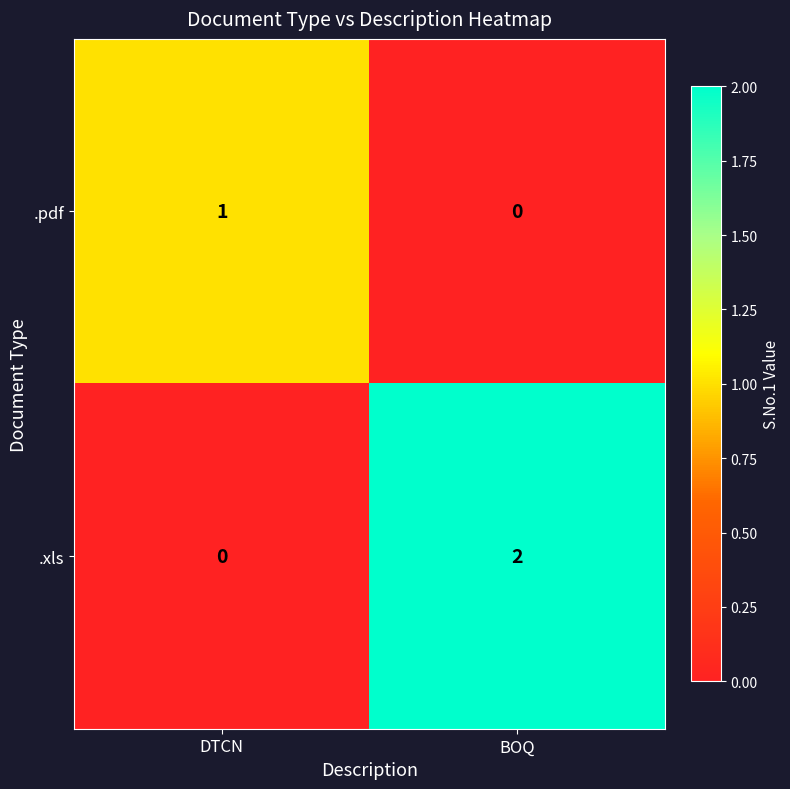

List the series in order of their overall mean, lowest first.

.pdf, .xls